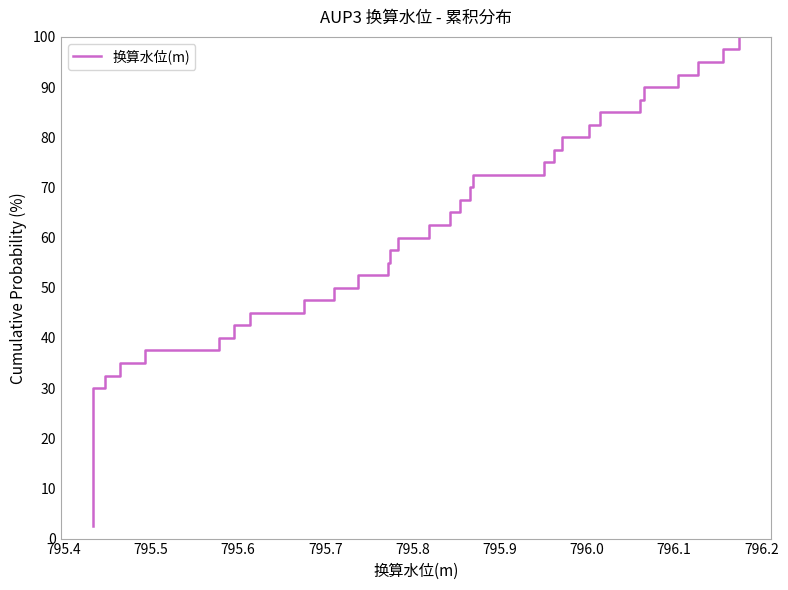

What is the value of the 39th point from the left?

97.5